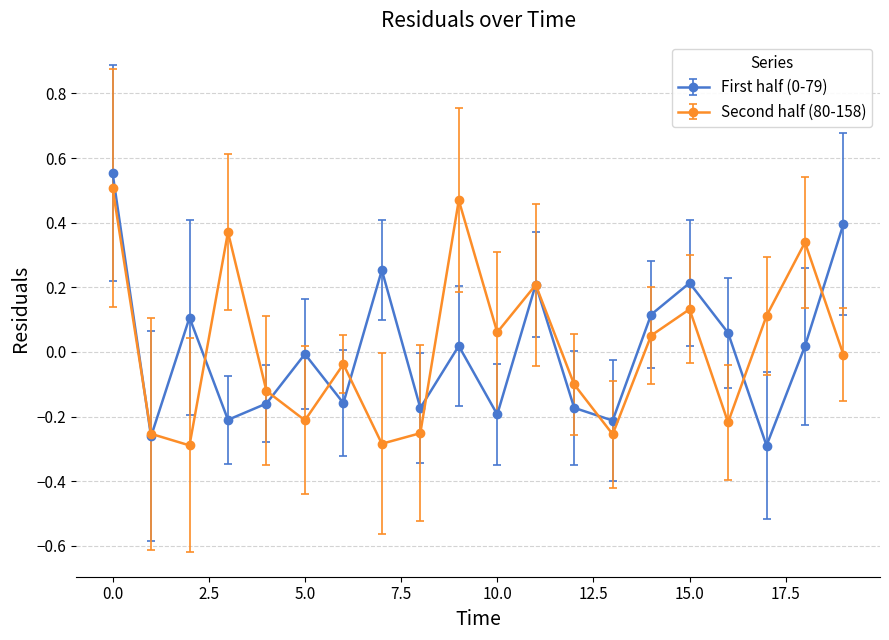

True or false: First half (0-79) has more than 0 points higher than both neighbors.

True